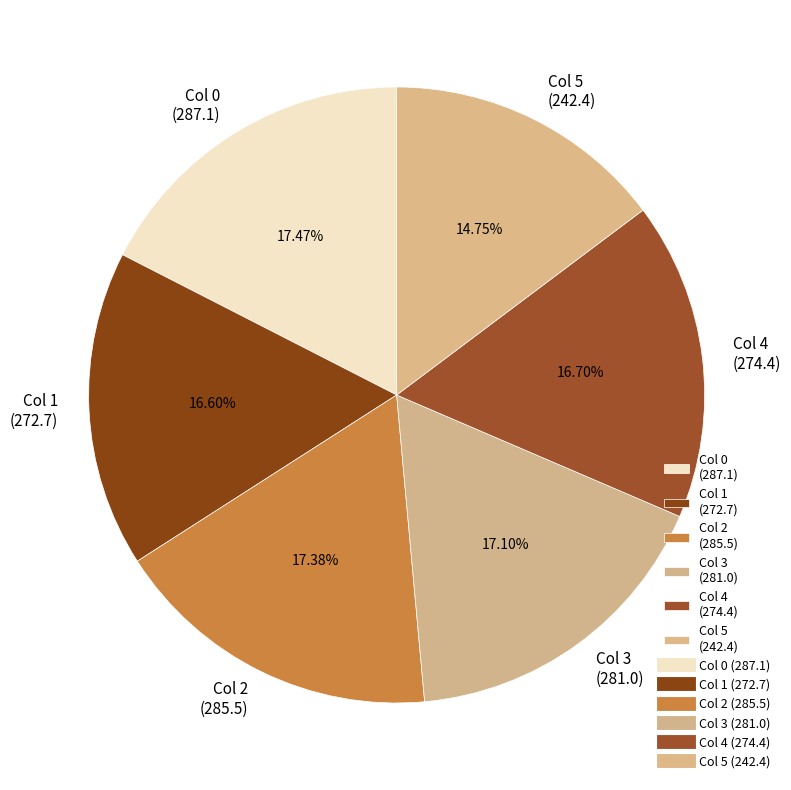

Which has a higher value, Col 1 (272.7) or Col 0 (287.1)?

Col 0 (287.1)